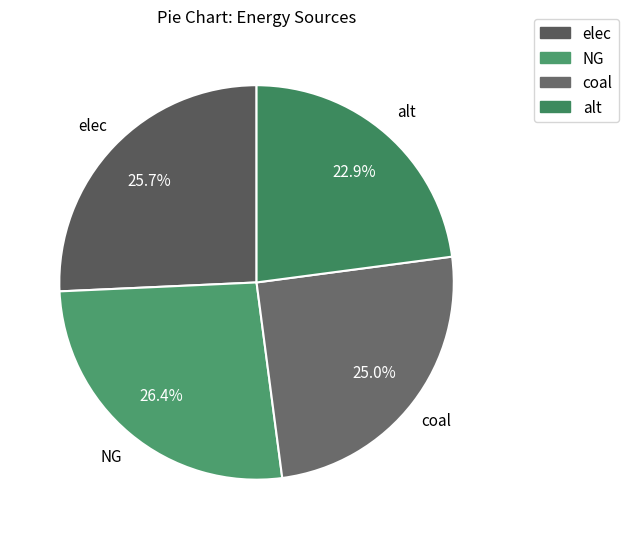

Rank the categories by value from highest to lowest.

NG, elec, coal, alt